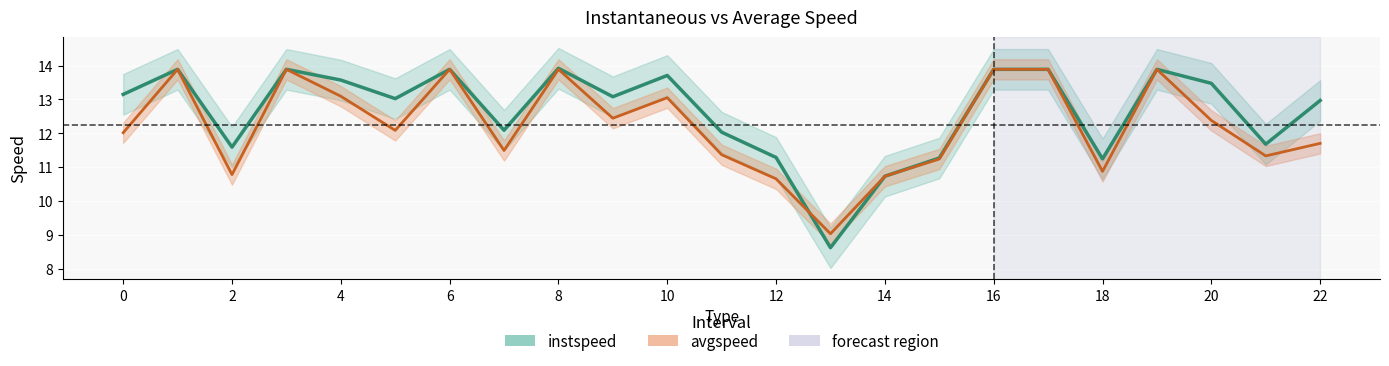

Count the number of data series in this chart.

2